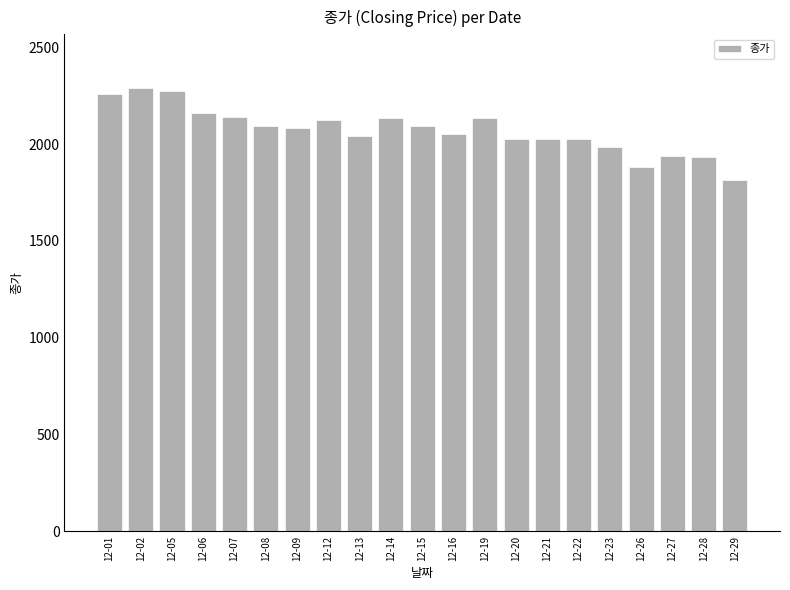

What is the greatest value displayed?

2292